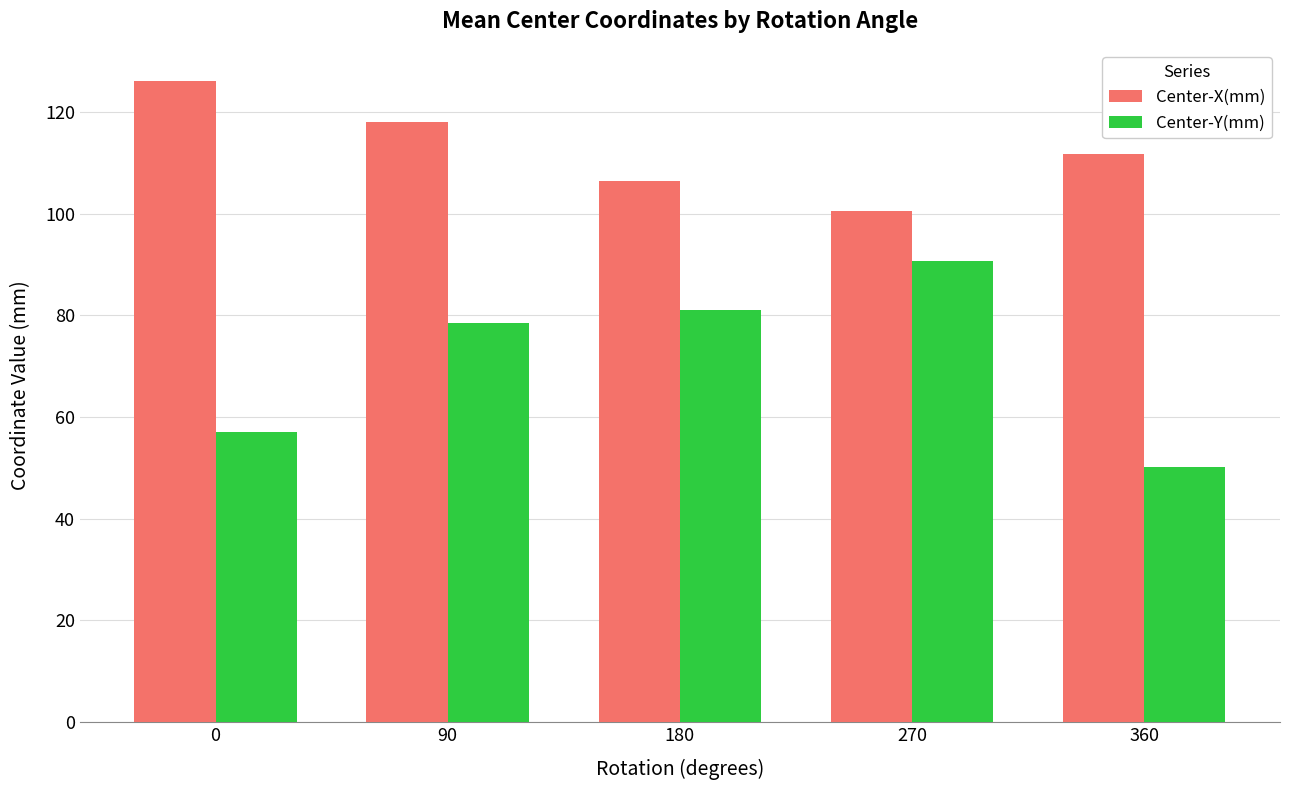

Reading left to right, list all the values displayed in this chart.

Center-X(mm): 126.1	118.1	106.5	100.5	111.7
Center-Y(mm): 57.1	78.5	81.0	90.8	50.2